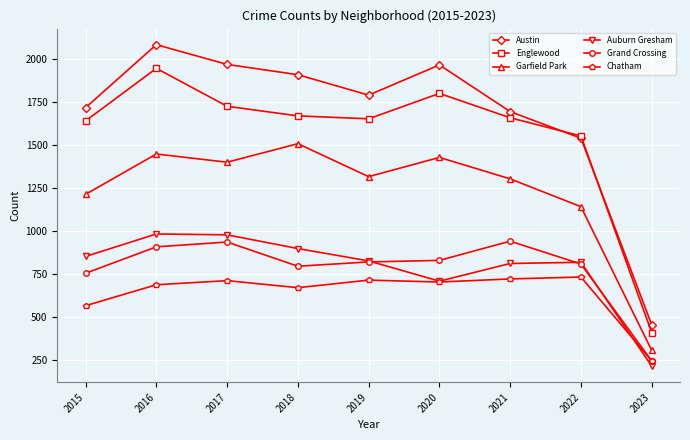

What is the value of the Garfield Park point at the 6th from the left?

1429